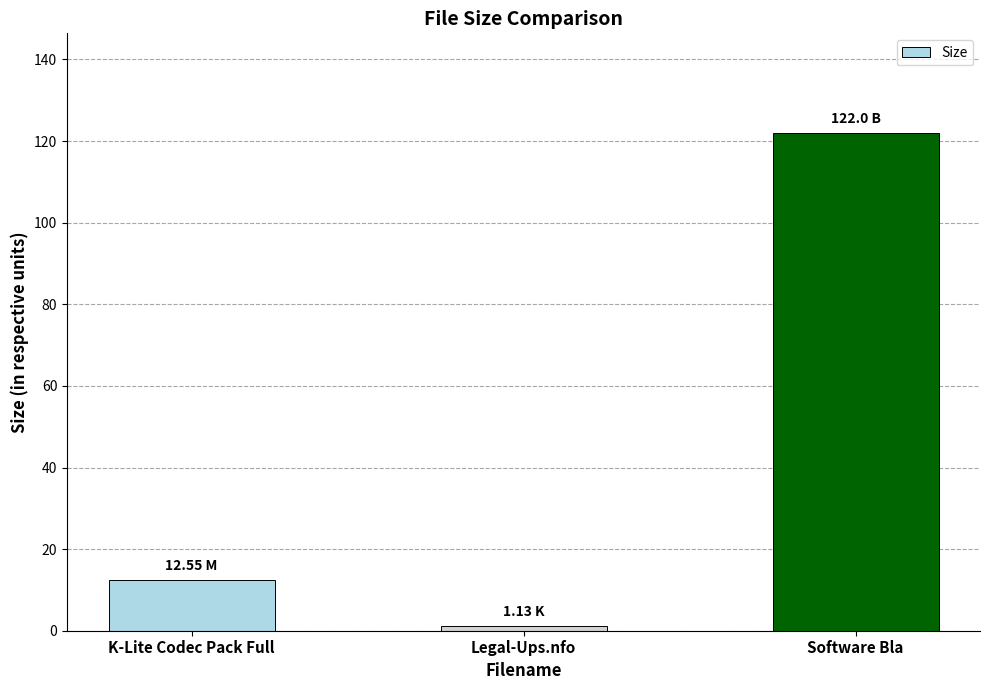

The chart shows a value of 166.9 at Software Bla. True or false?

False